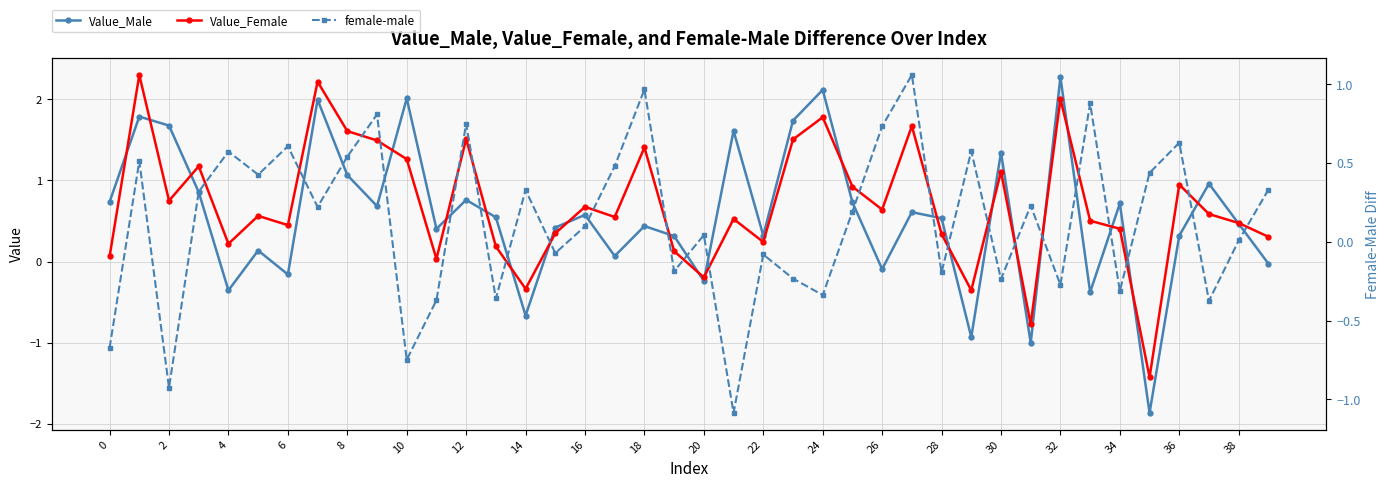

Is it true that female-male equals 1.5 at 27?

False